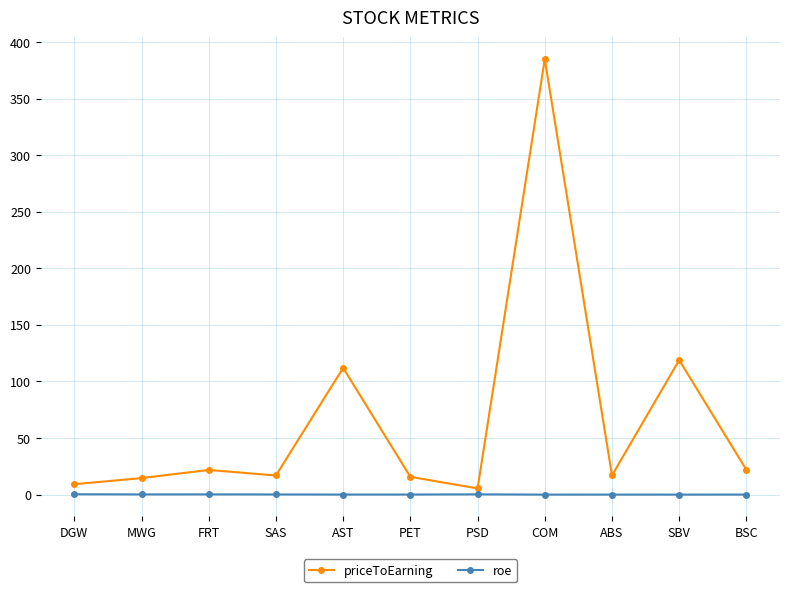

The roe series shows 0.2 at FRT. True or false?

True